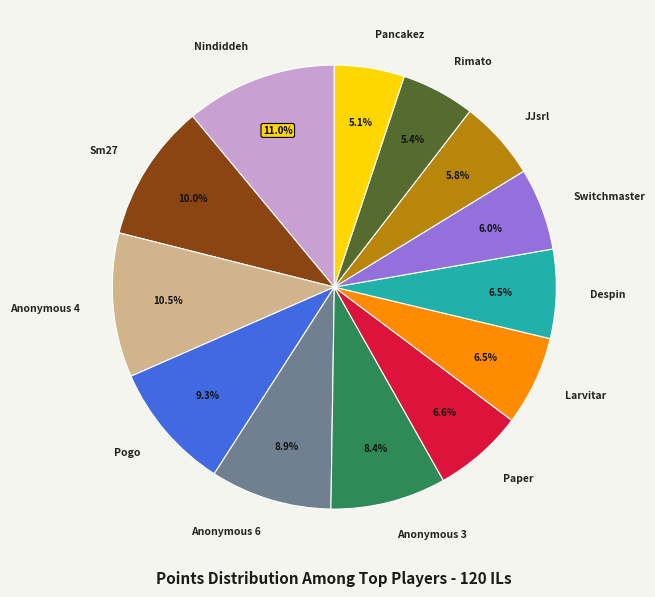

Count the number of slices in the pie.

13